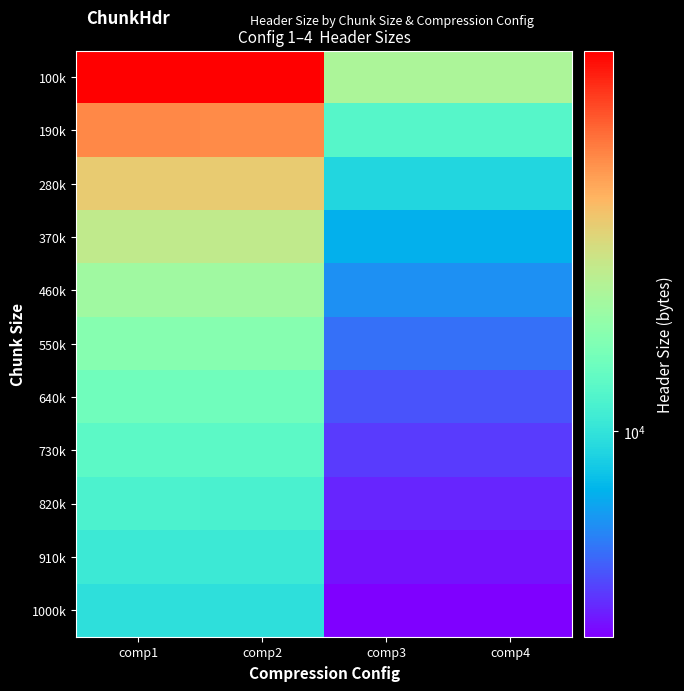

List the series in order of their peak value, lowest first.

1000k, 910k, 820k, 730k, 640k, 550k, 460k, 370k, 280k, 190k, 100k